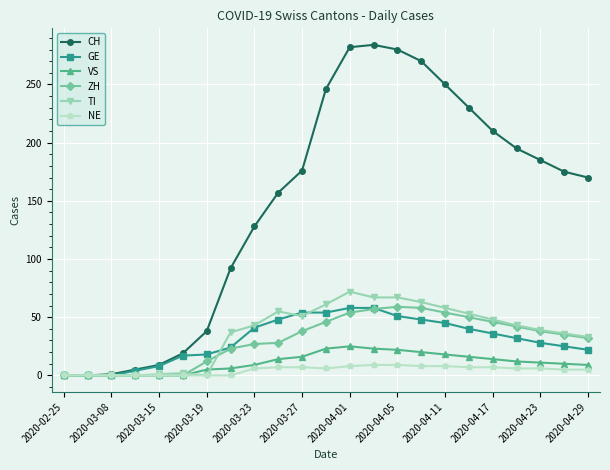

True or false: CH has more than 0 interior local peaks.

True